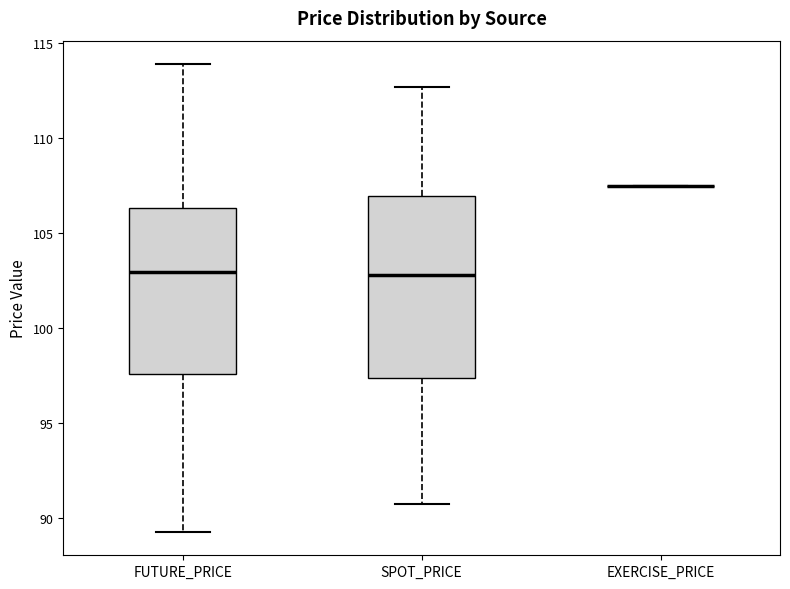

Where does the lower whisker of the box for FUTURE_PRICE end on the y-axis? The values are not printed on the chart, so give them approximately, as read against the axis.

89.5